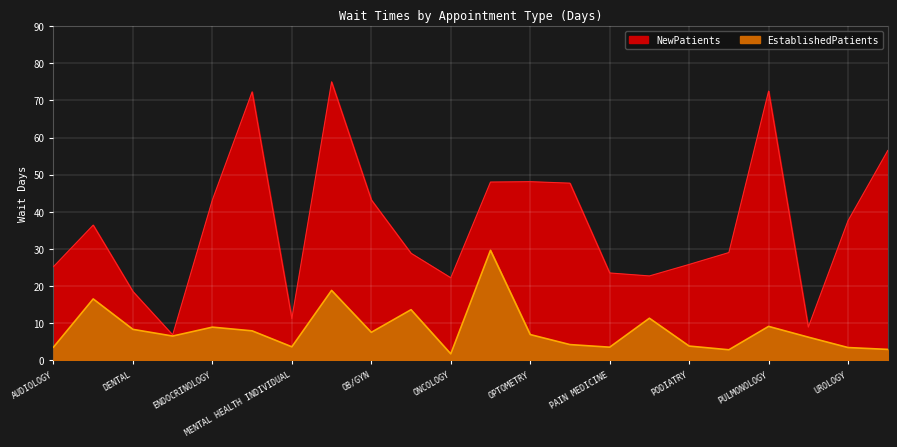

True or false: EstablishedPatients has more than 1 interior local peaks.

True